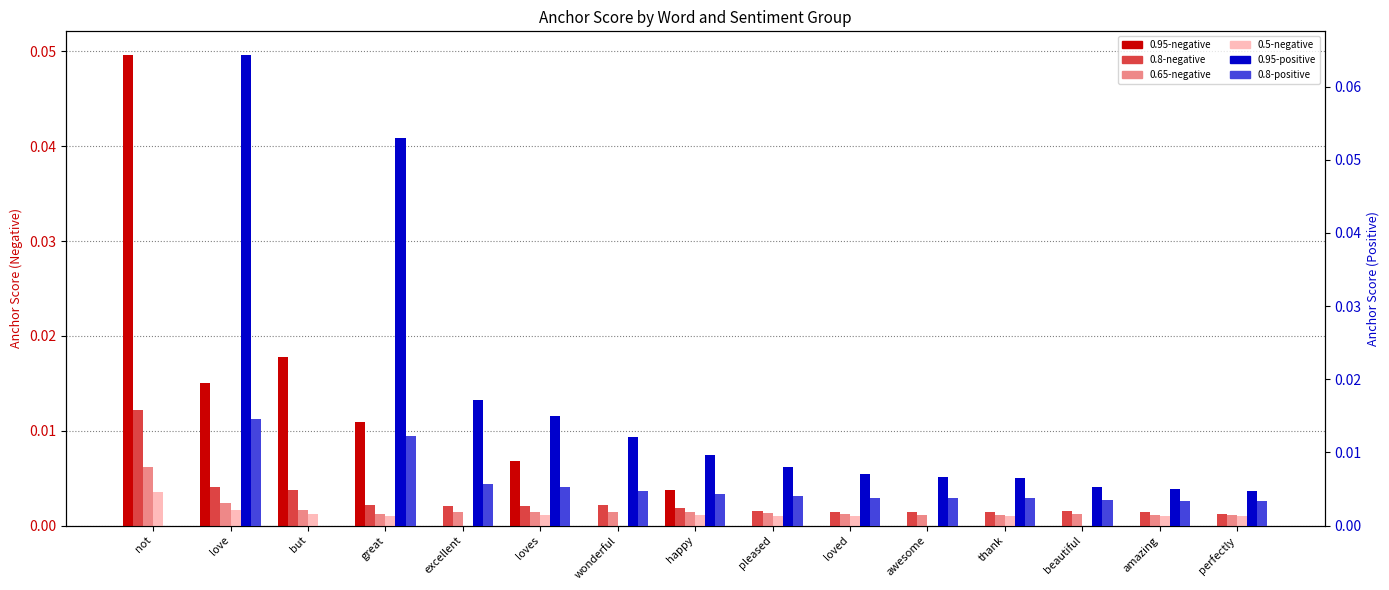

Is it true that 0.65-negative equals 0.0 at pleased?

True